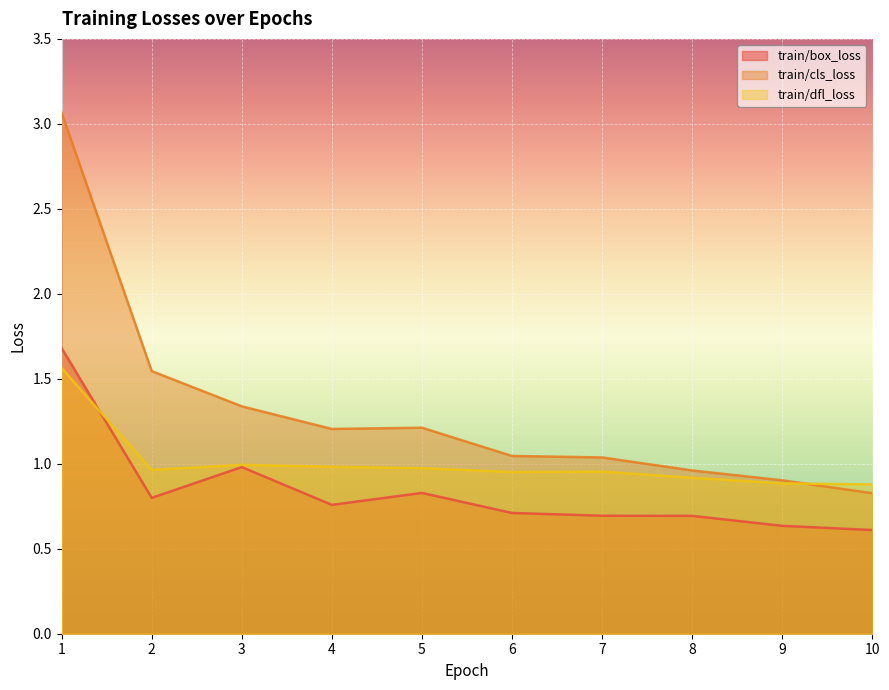

Reading left to right, list all the values displayed in this chart.

train/box_loss: 1=1.7	2=0.8	3=1.0	4=0.8	5=0.8	6=0.7	7=0.7	8=0.7	9=0.6	10=0.6
train/cls_loss: 1=3.1	2=1.5	3=1.3	4=1.2	5=1.2	6=1.0	7=1.0	8=1.0	9=0.9	10=0.8
train/dfl_loss: 1=1.6	2=1.0	3=1.0	4=1.0	5=1.0	6=1.0	7=1.0	8=0.9	9=0.9	10=0.9